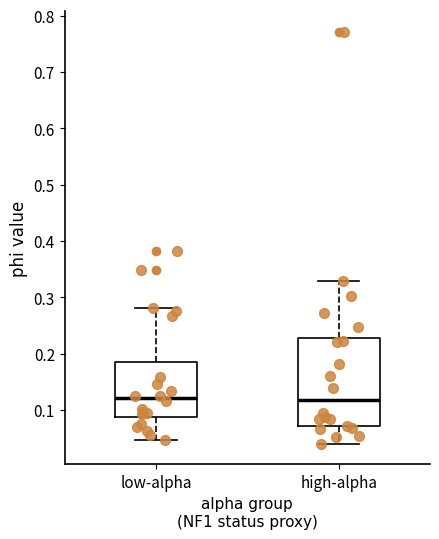

Comparing the boxes themselves (not the whiskers), which one is the tallest?

high-alpha